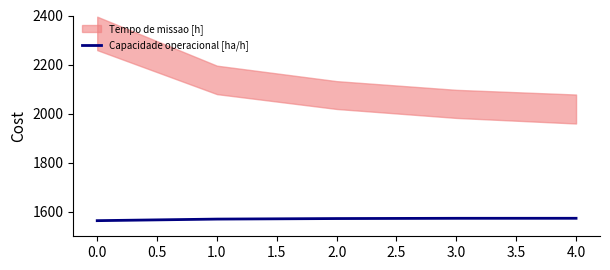

True or false: there are more than 2 points higher than both neighbors.

False